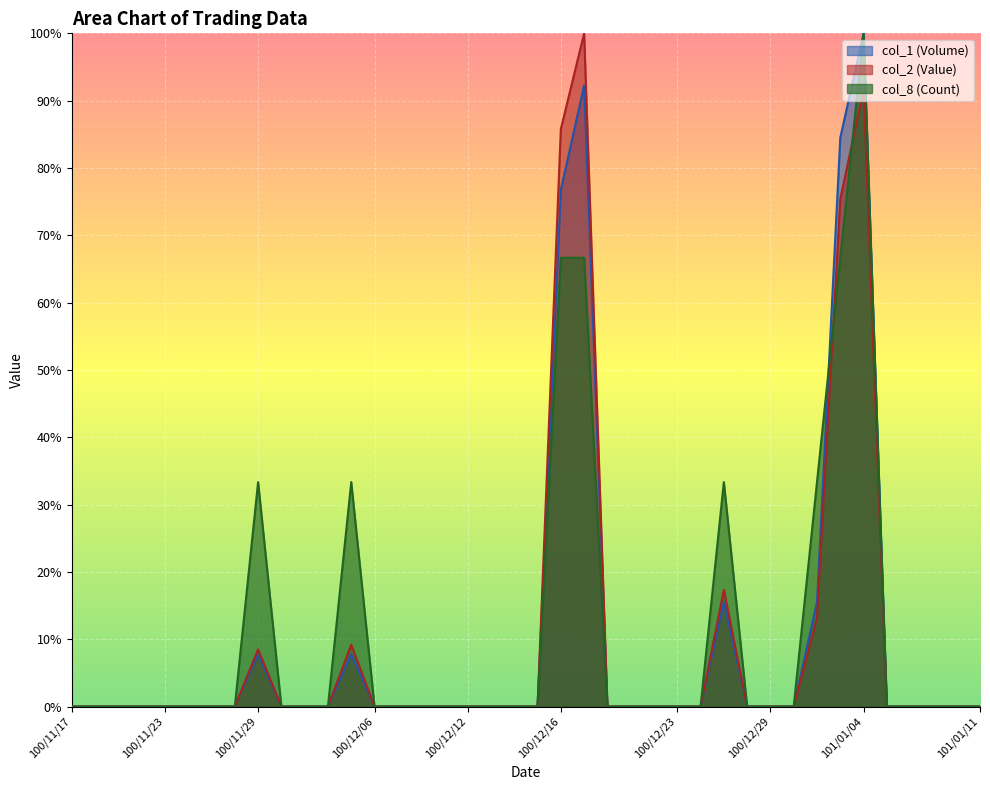

What position from the left is 100/12/08?

16